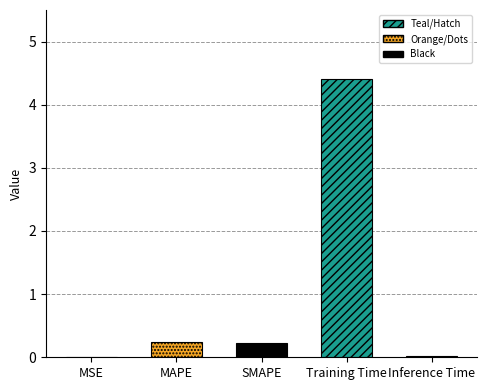

Which category has the highest value across all series?

Training Time